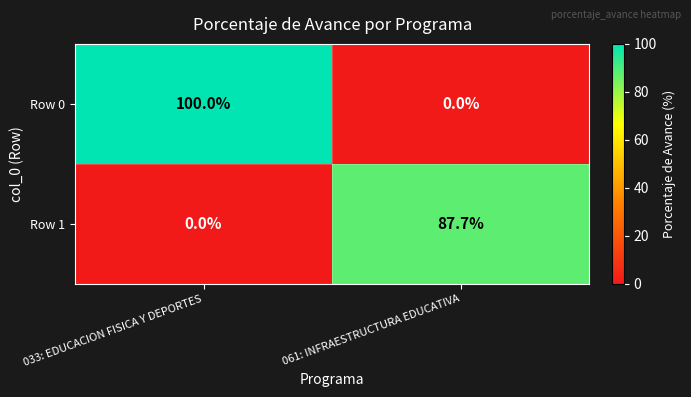

At 061: INFRAESTRUCTURA EDUCATIVA, list the series in order from smallest to largest.

Row 0, Row 1